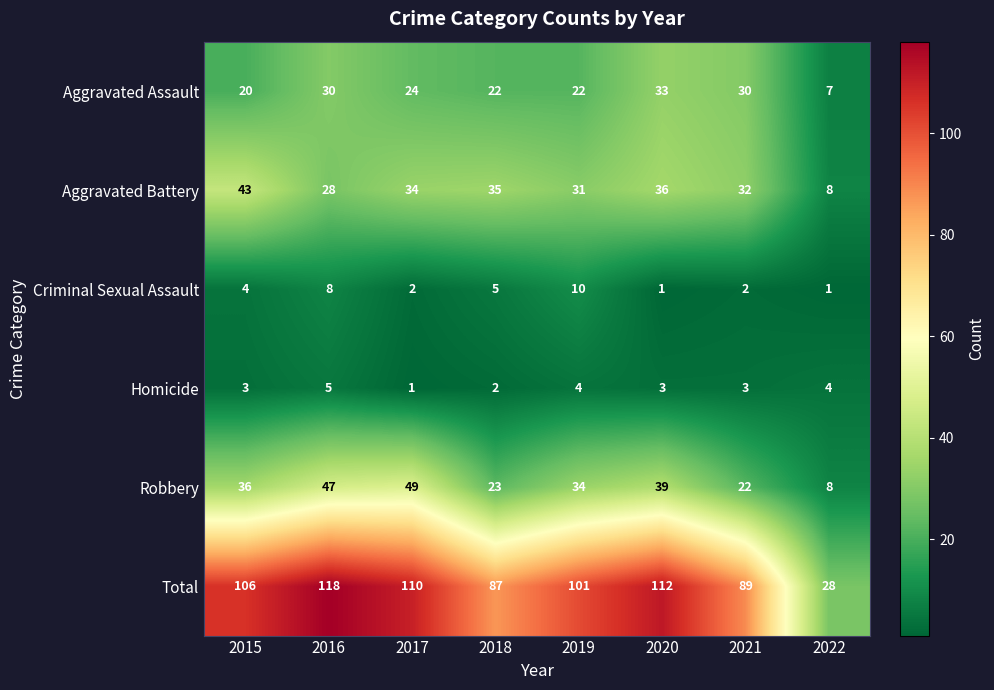

Between 2015 and 2018, which series saw the biggest shift?

Total